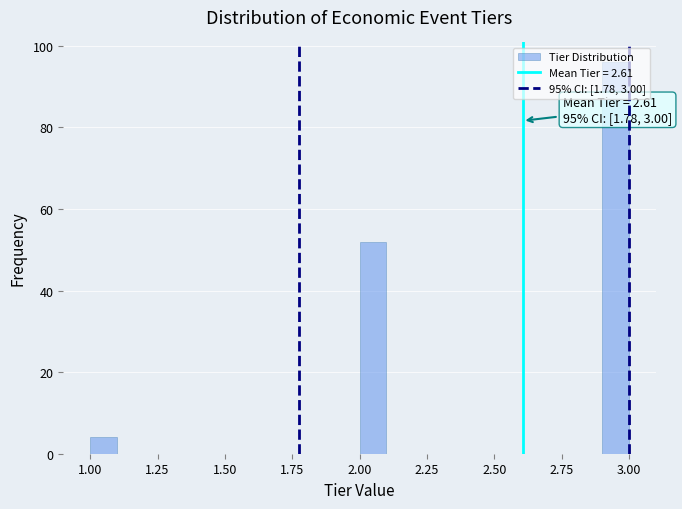

Read against the x-axis, roughly where is the centre of the tallest bar?

2.95